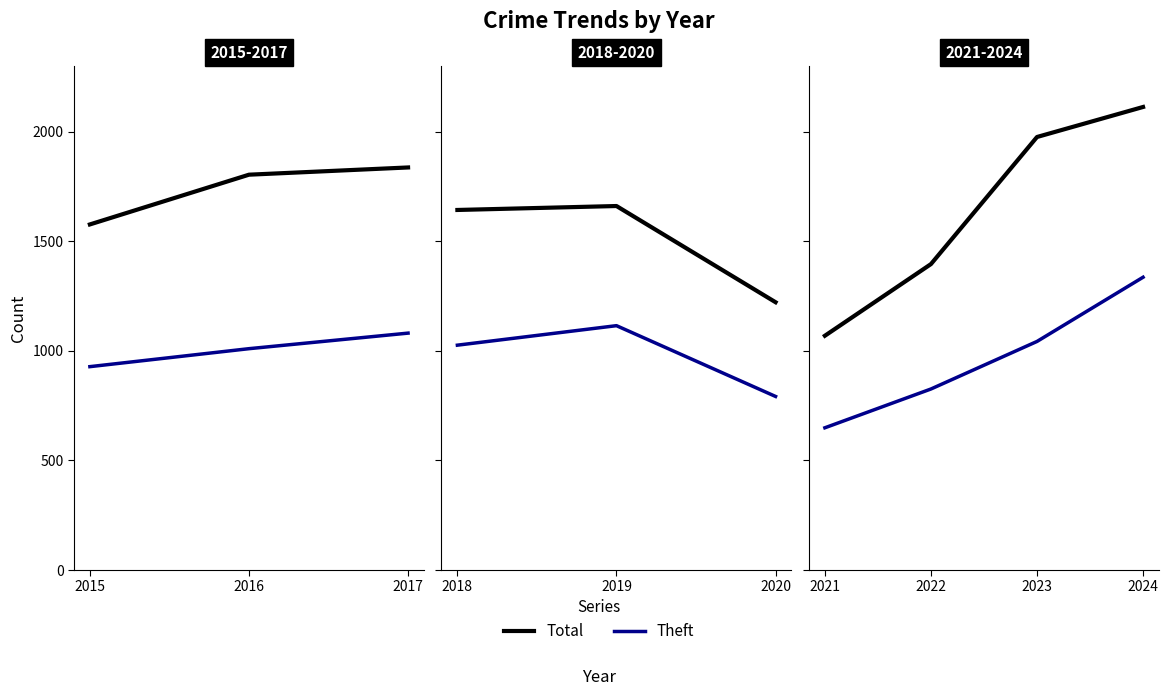

Between 2021 and 2023, which series saw the biggest shift?

Total